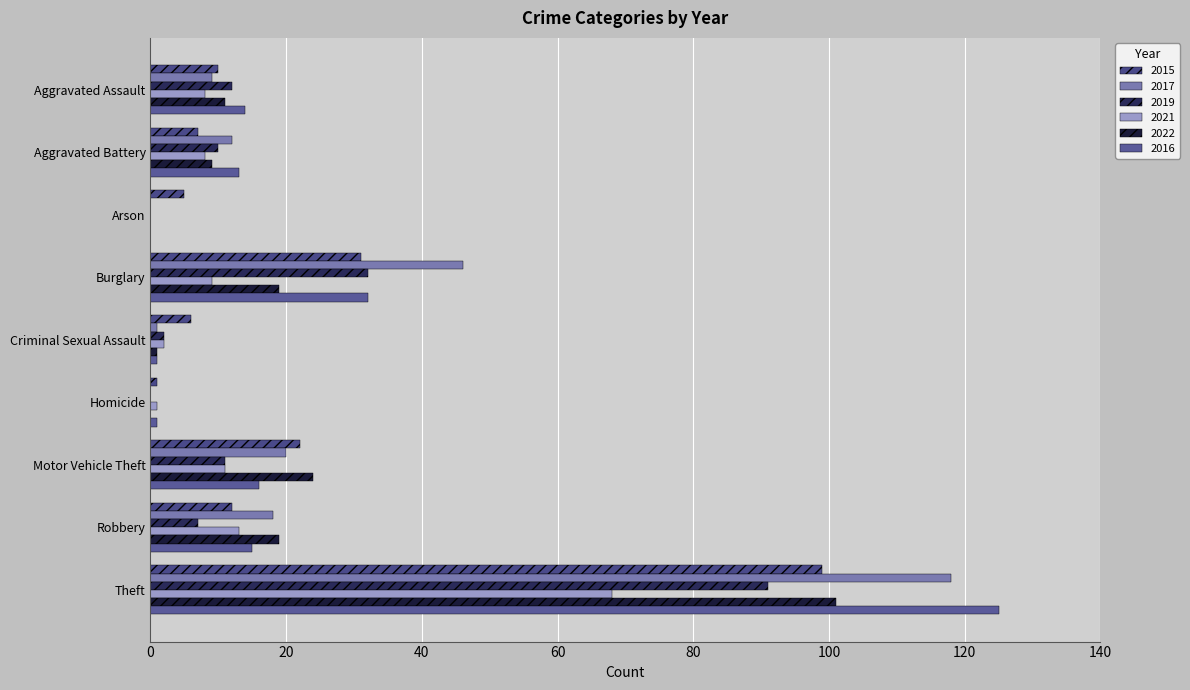

What are all the series names shown in the legend?

2015, 2017, 2019, 2021, 2022, 2016